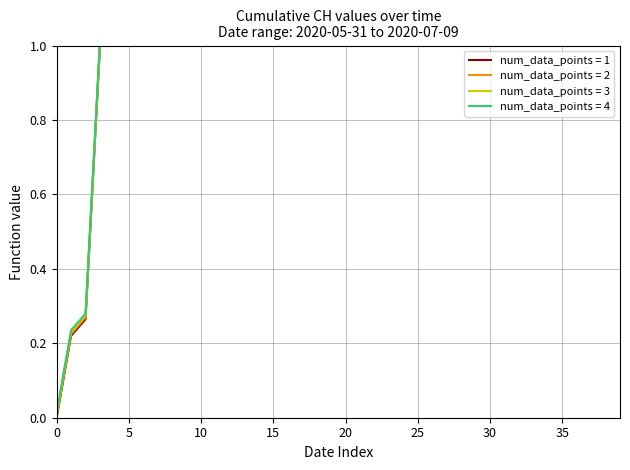

True or false: there are more than 2 points higher than both neighbors.

False